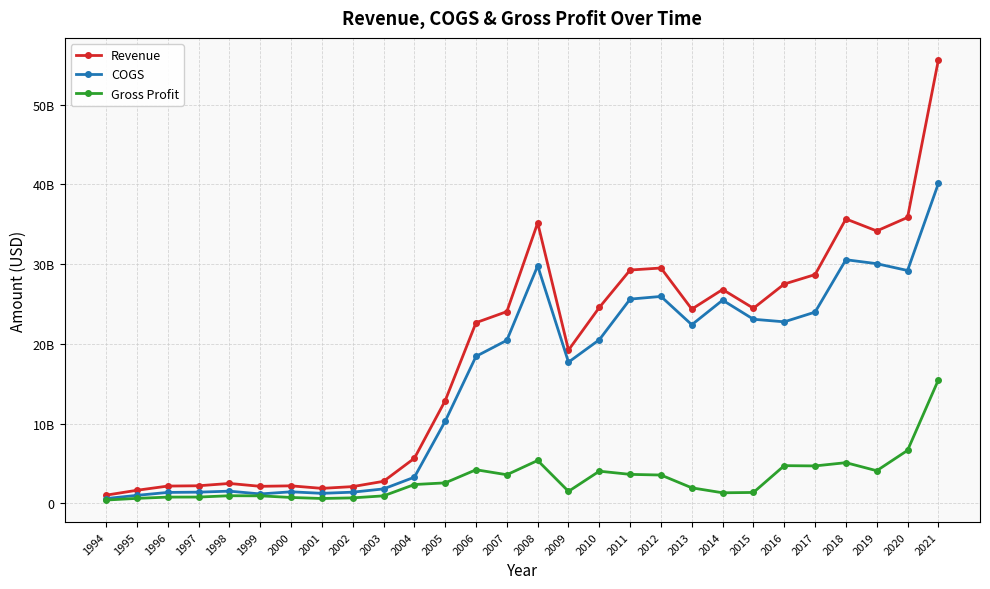

True or false: COGS and Revenue intersect in this chart.

False